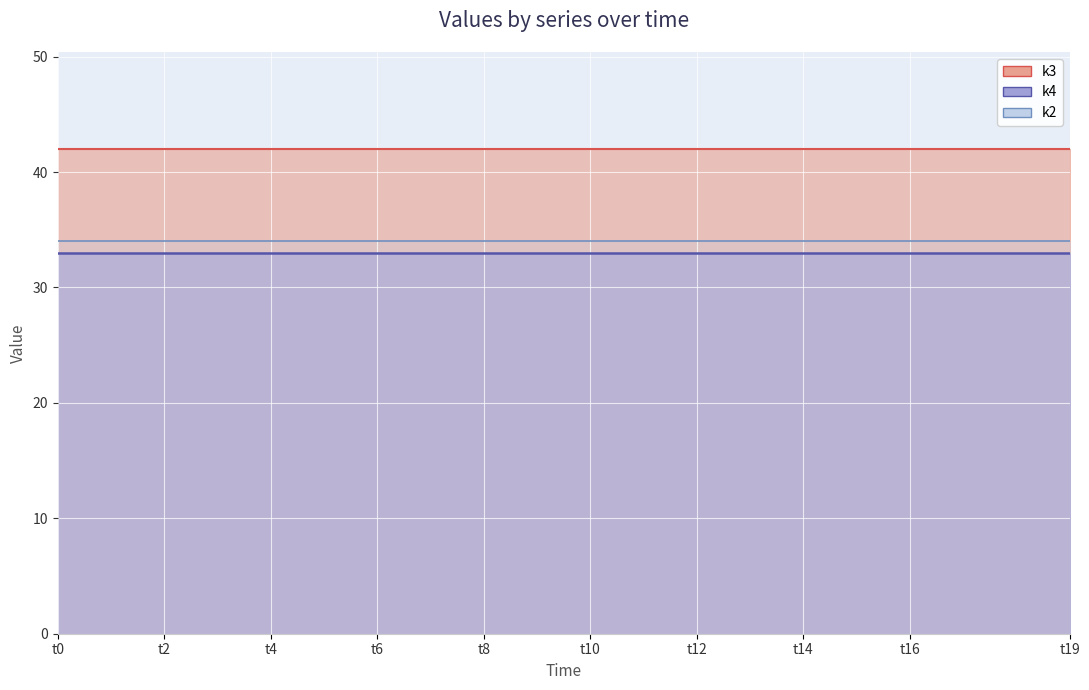

At which category does the chart reach its peak across all series?

t0